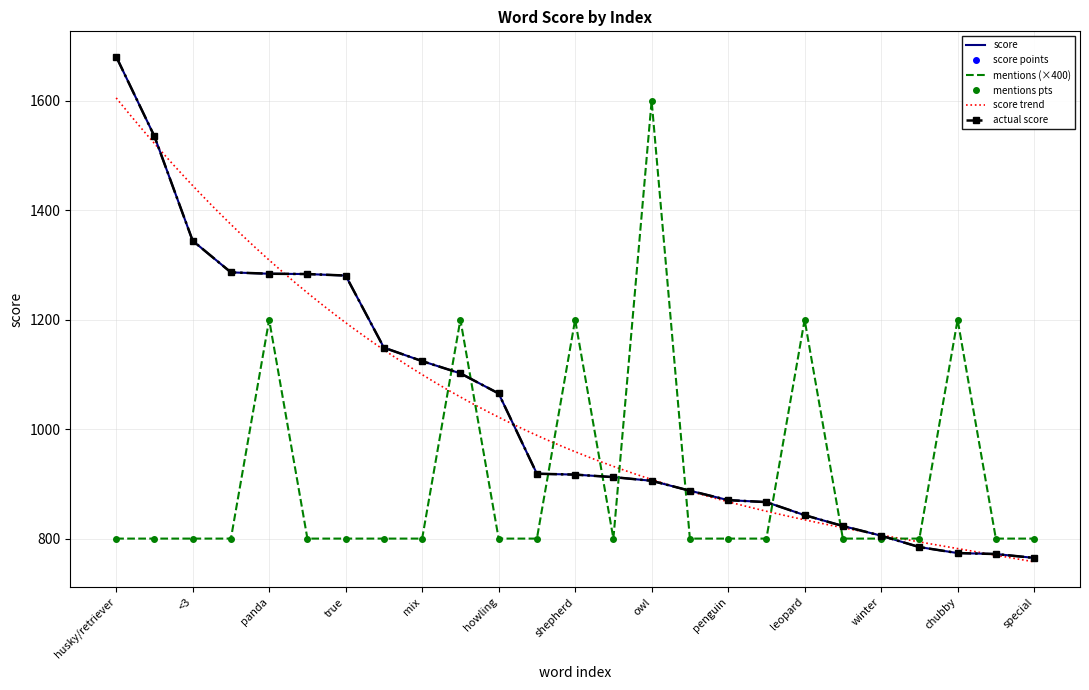

Is the value of mentions at mix greater than the value of score at mix?

No